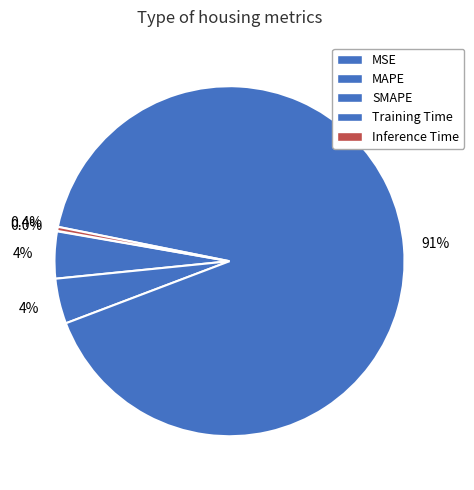

True or false: SMAPE accounts for 1% of the total.

False